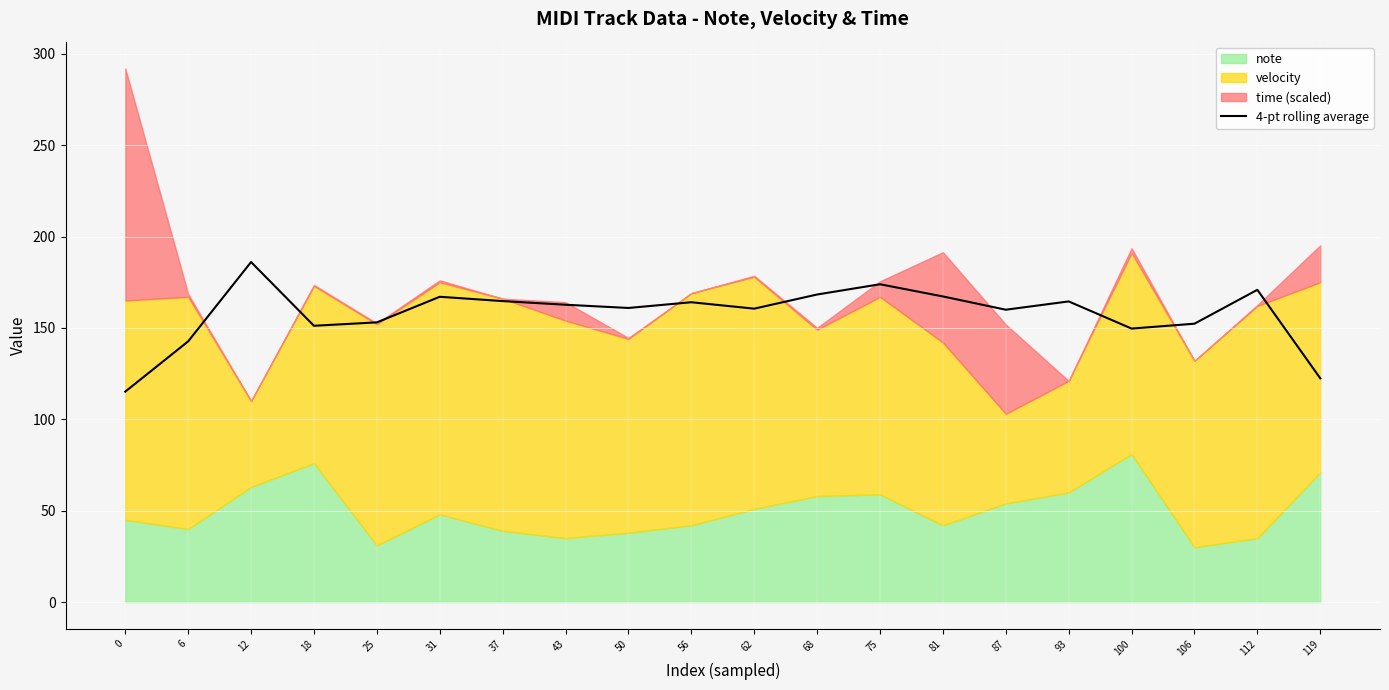

What is the difference between the values at 62 and 93?

4.0